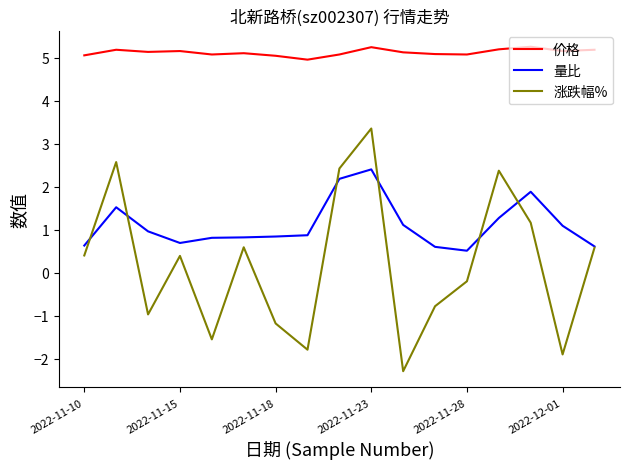

Rank the series by their maximum value, from lowest to highest.

量比, 涨跌幅%, 价格